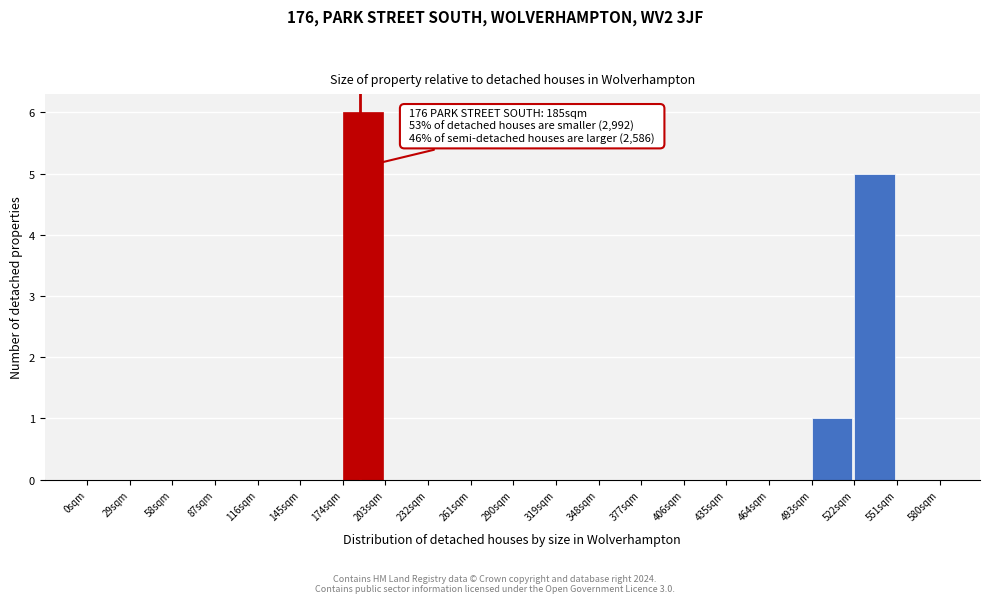

Which range on the x-axis has the tallest bar?

174 to 203